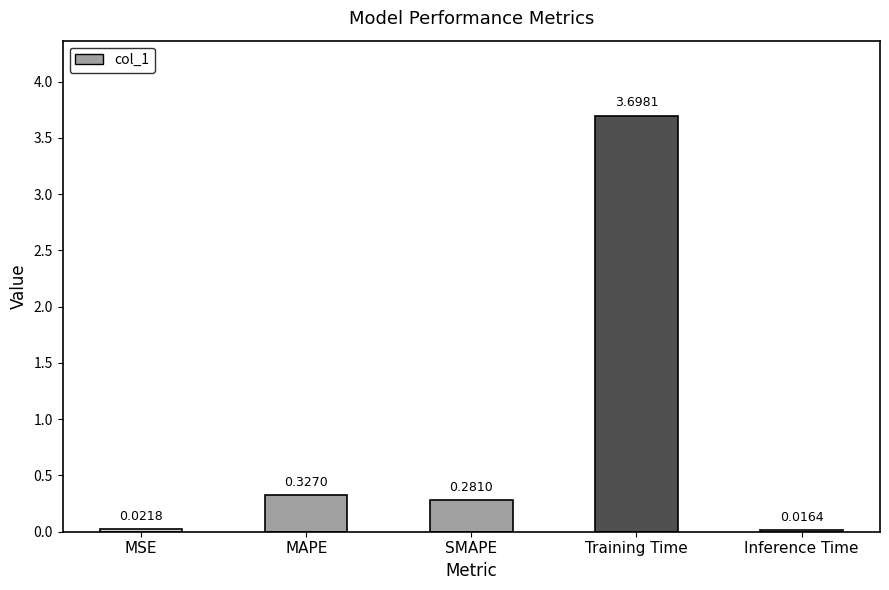

What is the change in value from Training Time to Inference Time?

-3.7